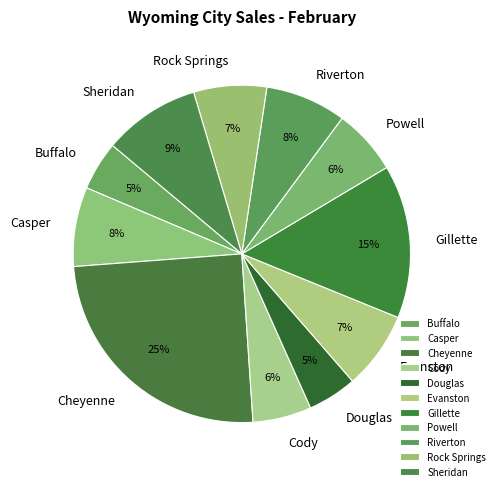

Which has a higher value, Gillette or Douglas?

Gillette